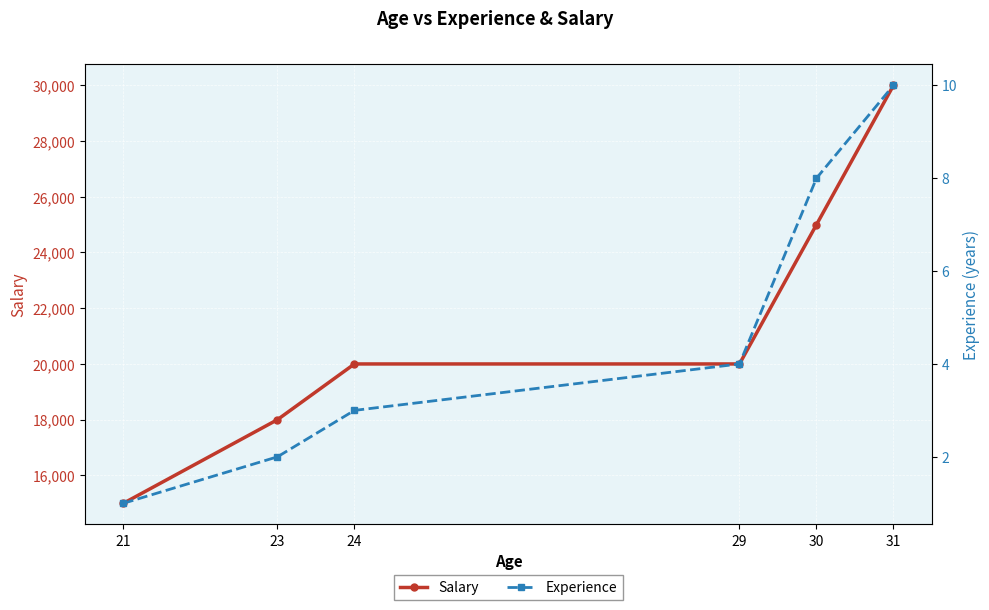

What are all the series names shown in the legend?

Salary, Experience